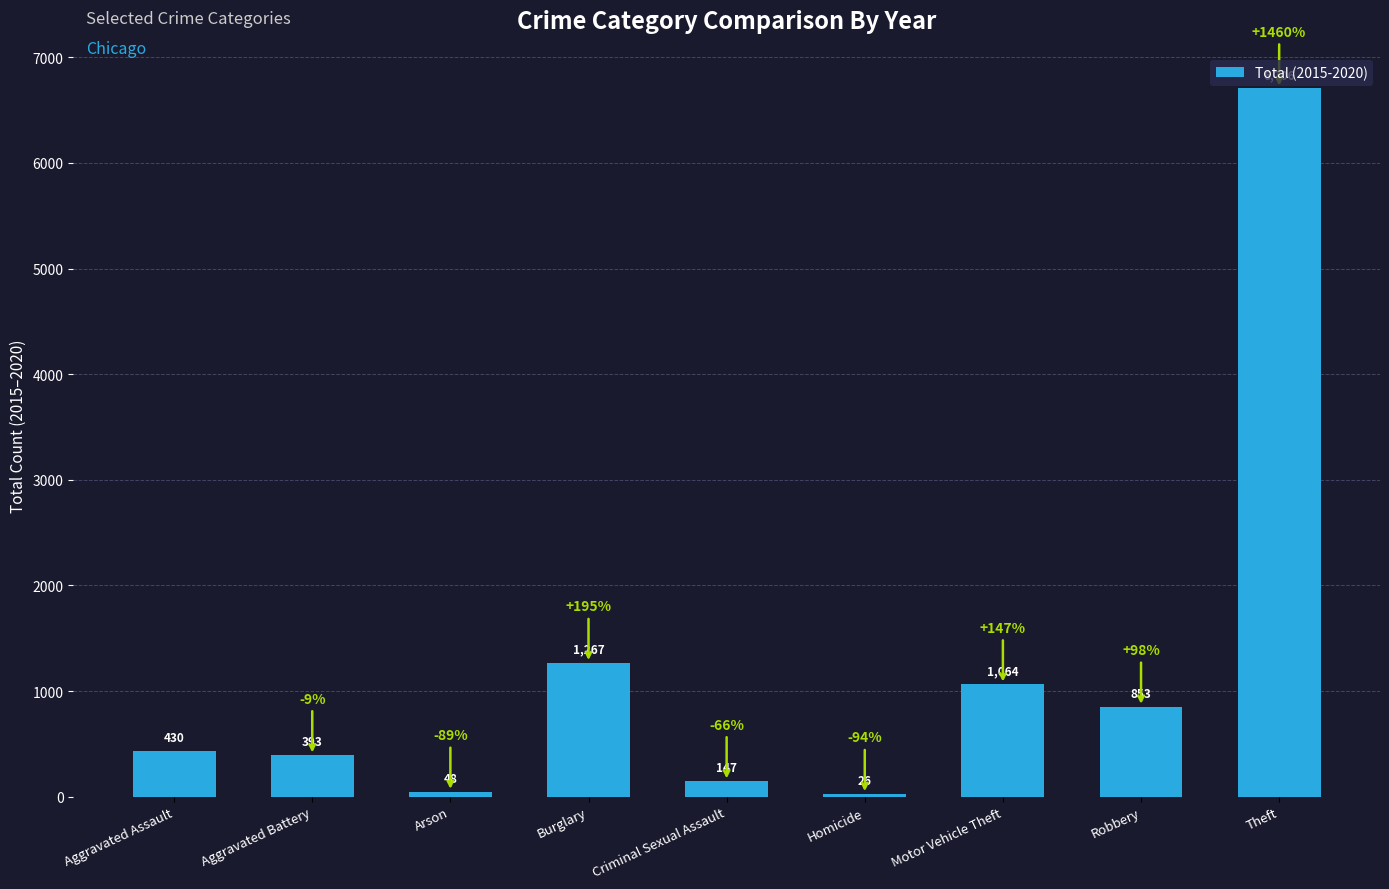

What value does the data have at Burglary?

1267